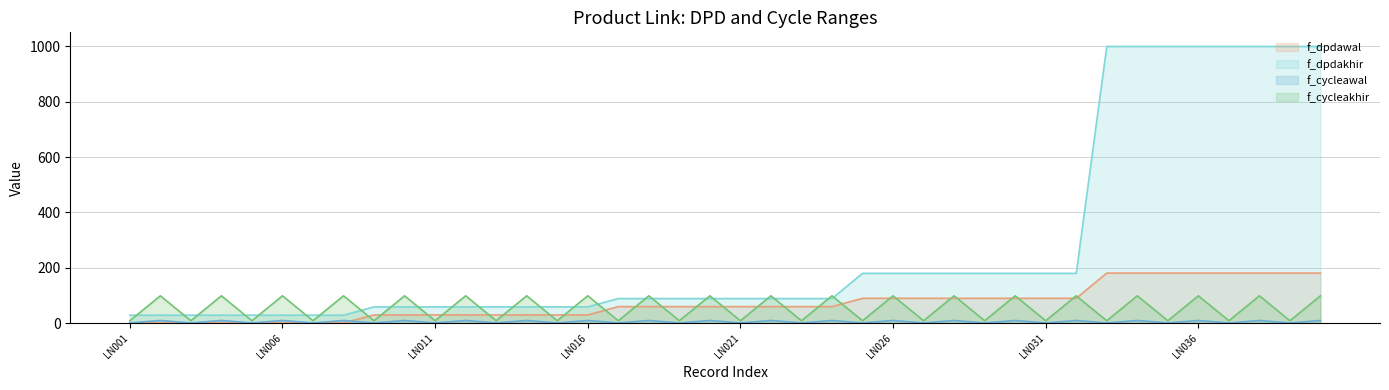

Which series has the widest spread of values?

f_dpdakhir